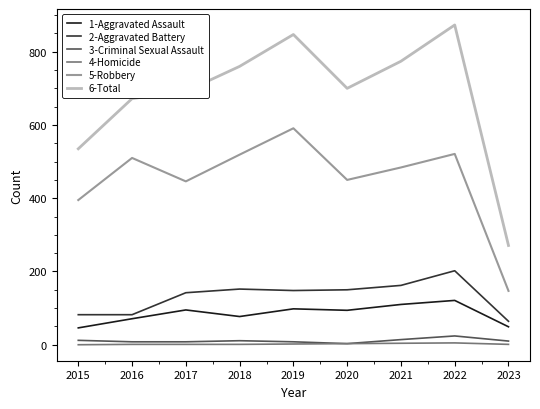

List the series in order of their peak value, highest first.

6-Total, 5-Robbery, 2-Aggravated Battery, 1-Aggravated Assault, 3-Criminal Sexual Assault, 4-Homicide